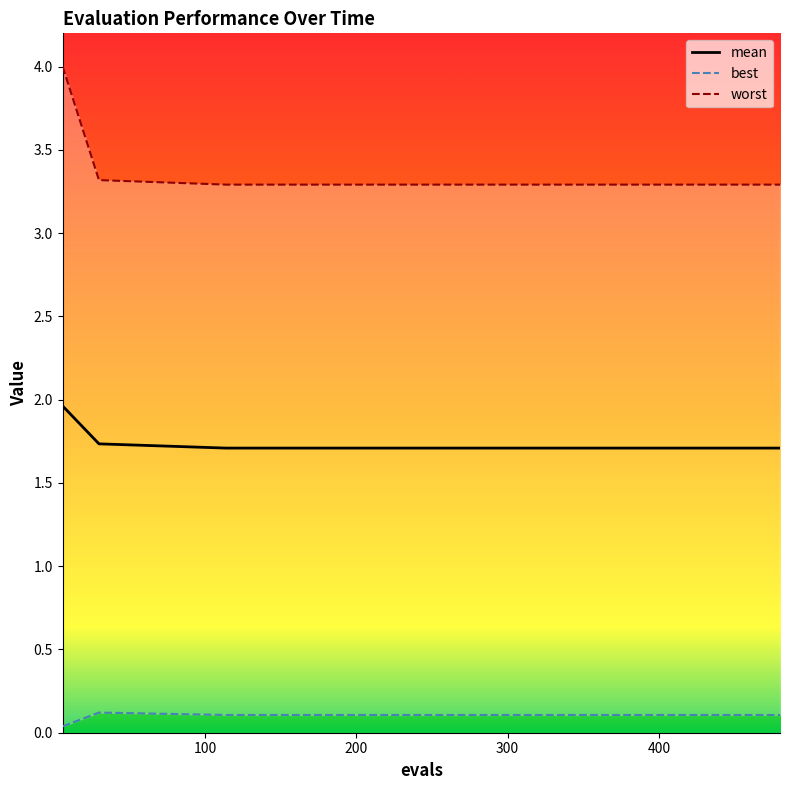

True or false: best and worst cross at least once.

False